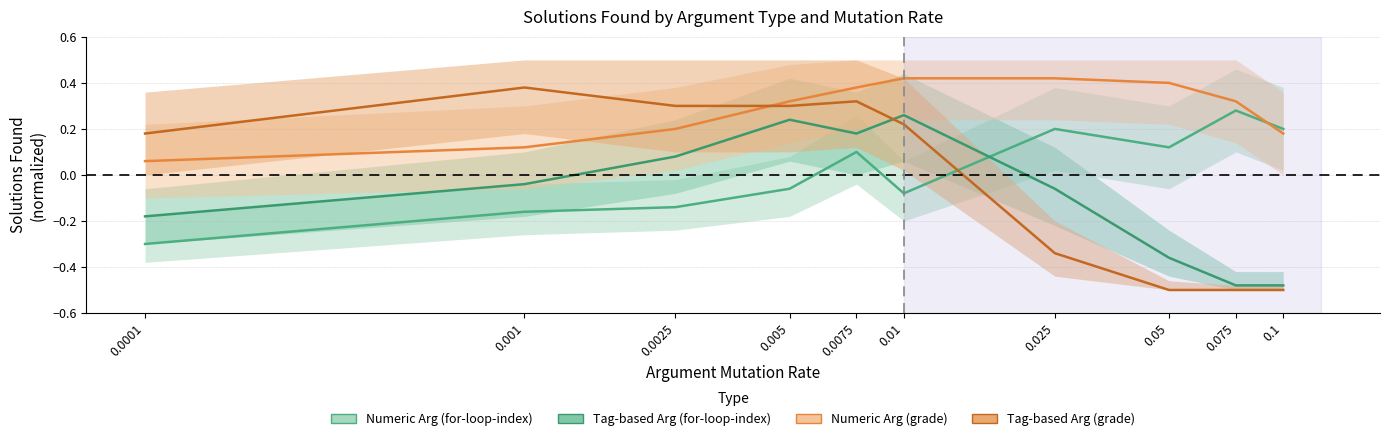

What position from the left is 0.005?

4